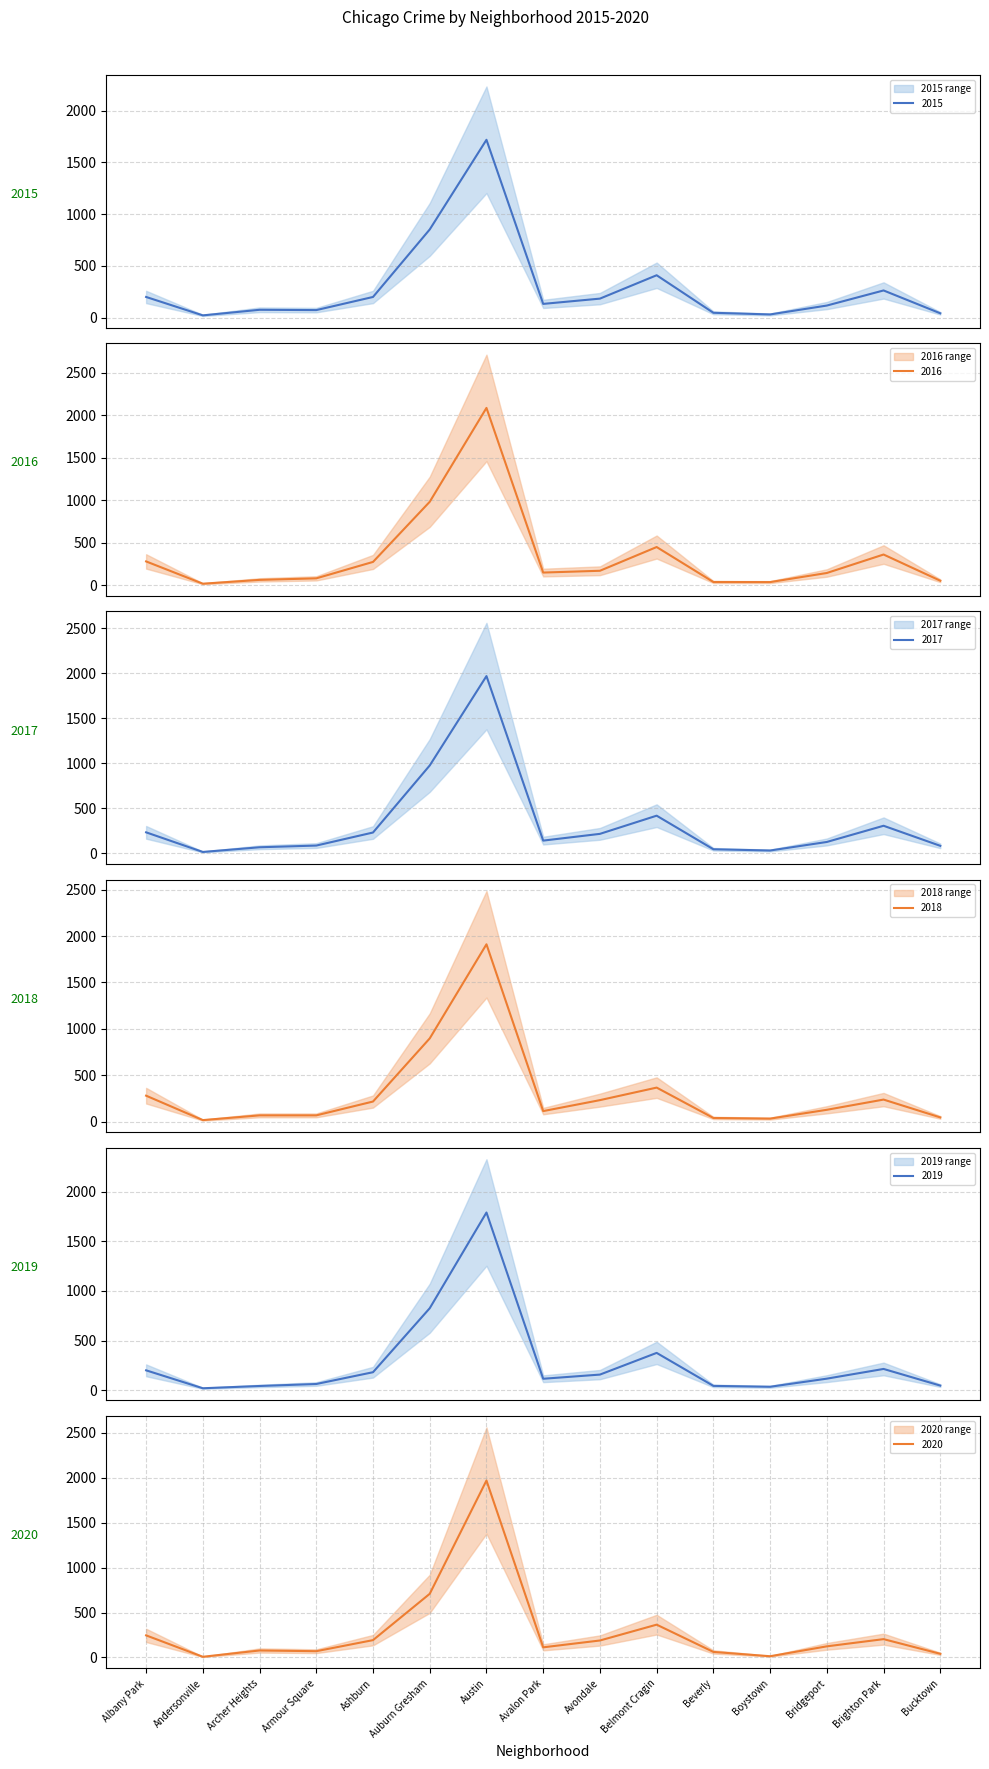

List the labels in order of 2018 value, largest first.

Austin, Auburn Gresham, Belmont Cragin, Albany Park, Brighton Park, Avondale, Ashburn, Bridgeport, Avalon Park, Archer Heights, Armour Square, Bucktown, Beverly, Boystown, Andersonville